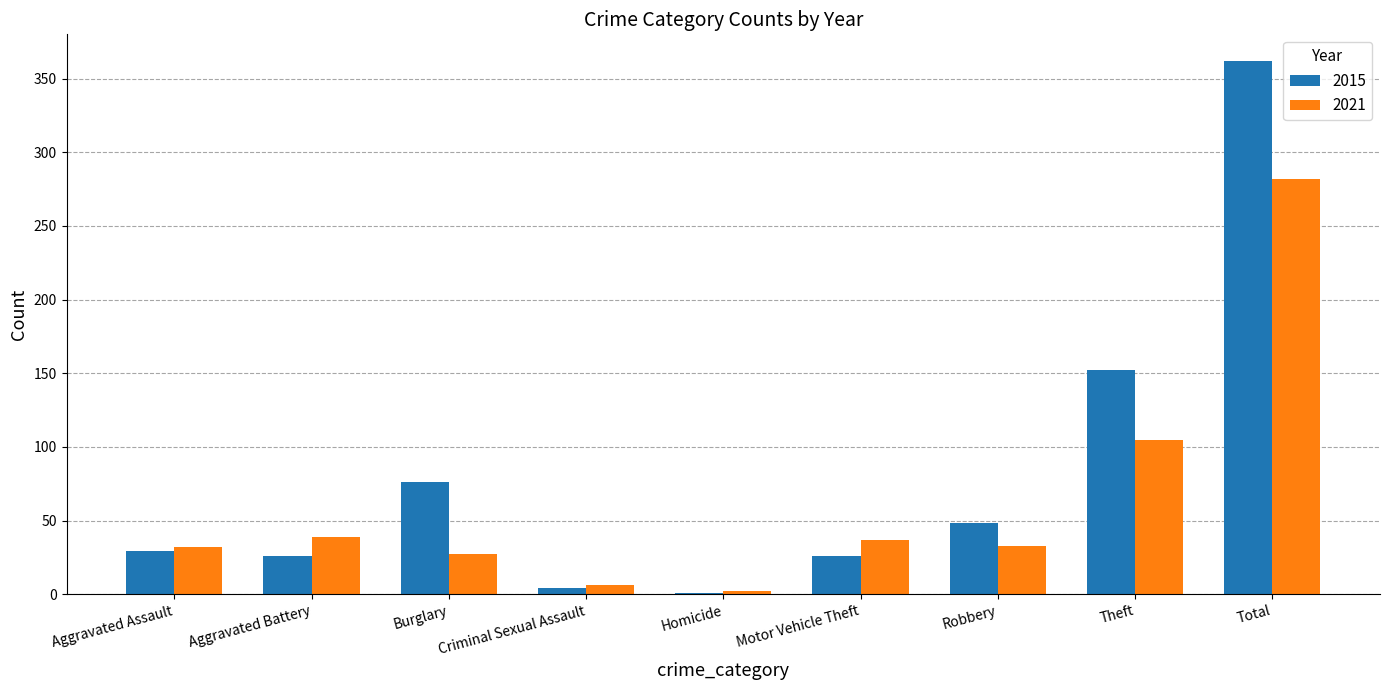

The 2015 series shows 122 at Burglary. True or false?

False